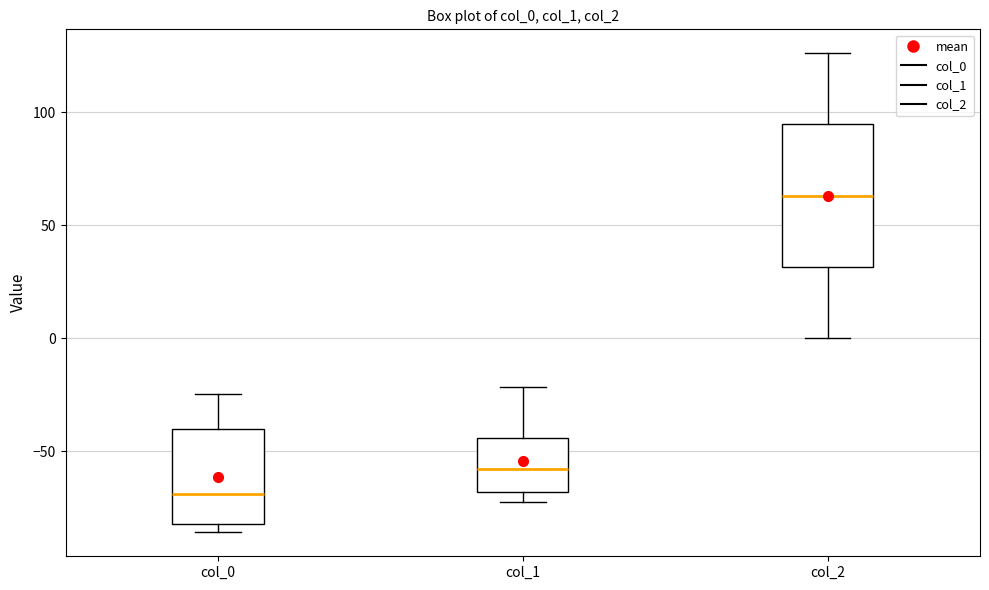

Comparing the boxes themselves (not the whiskers), which one is the tallest?

col_2